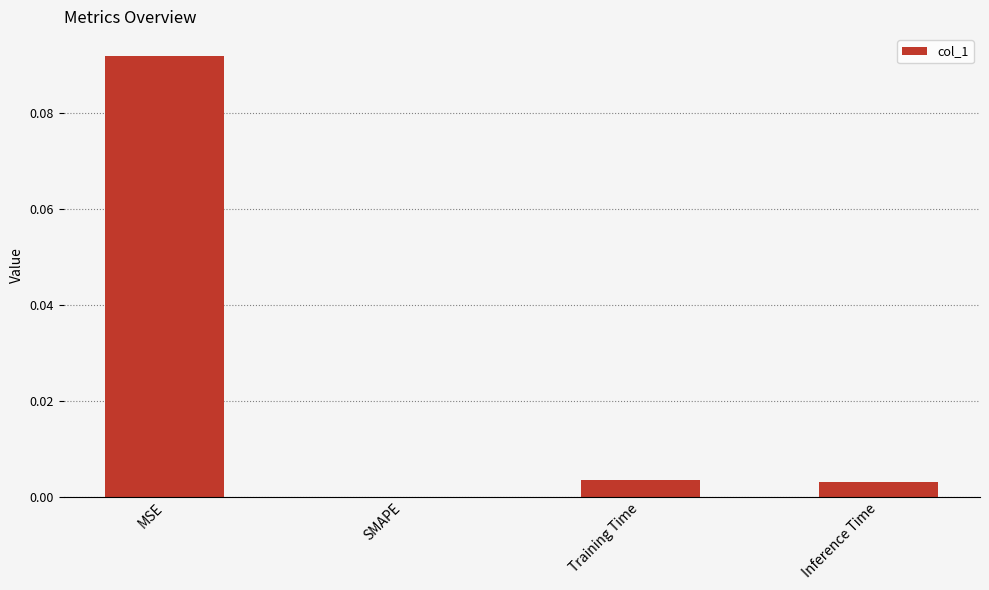

The chart shows a value of 0.0 at MSE. True or false?

False